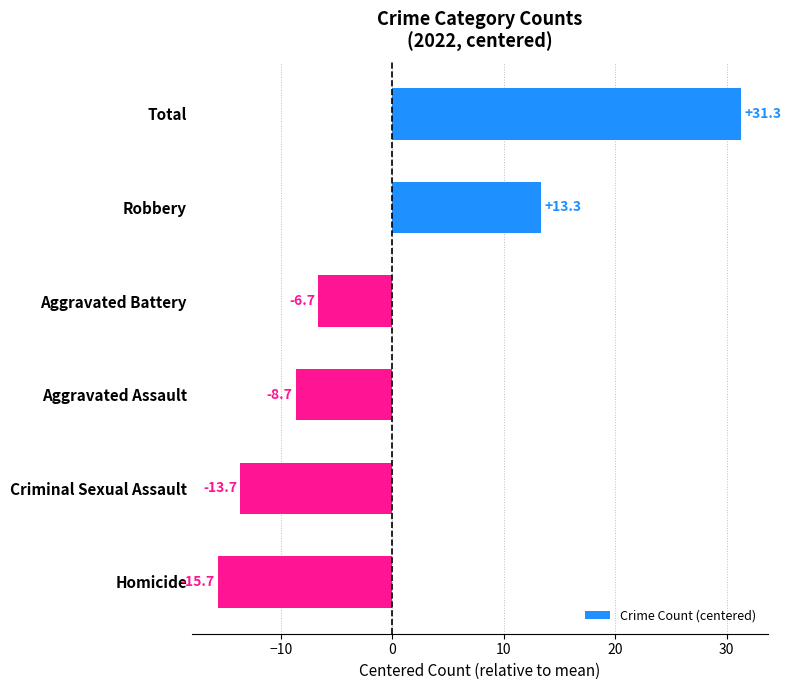

How many values exceed -6?

2